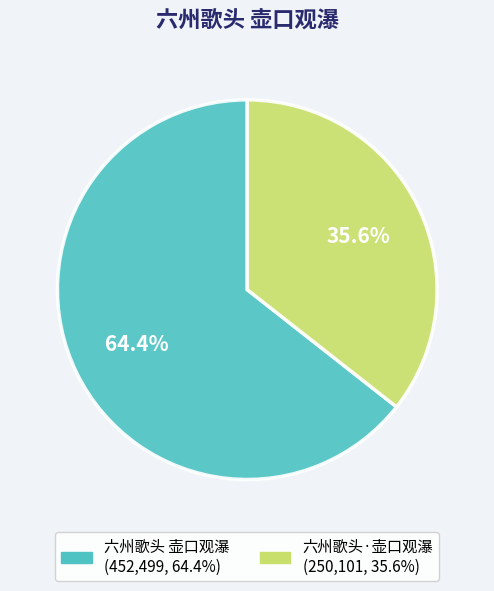

How many slices are in this pie chart?

2